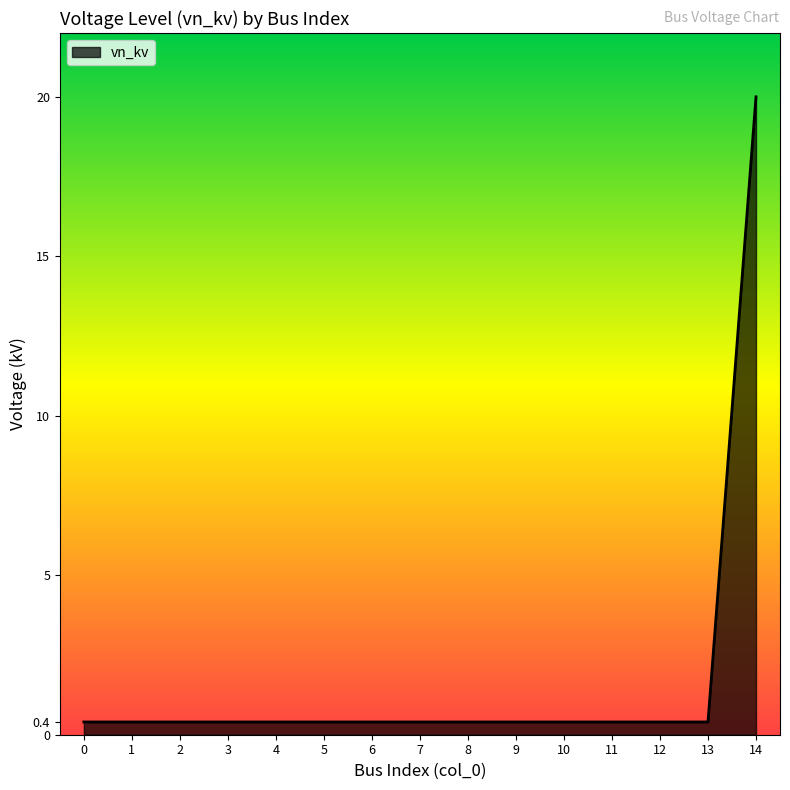

True or false: the data shows 0.4 at 12.

True